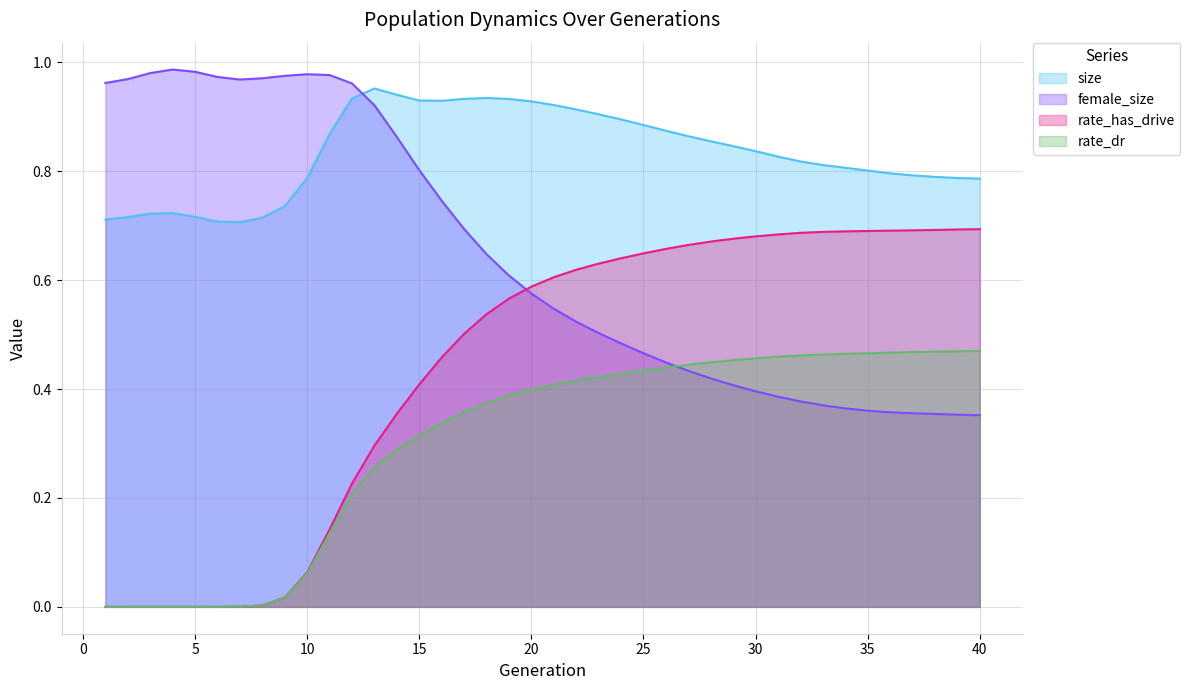

Which series ends up on top after the final intersection of female_size and rate_has_drive?

rate_has_drive